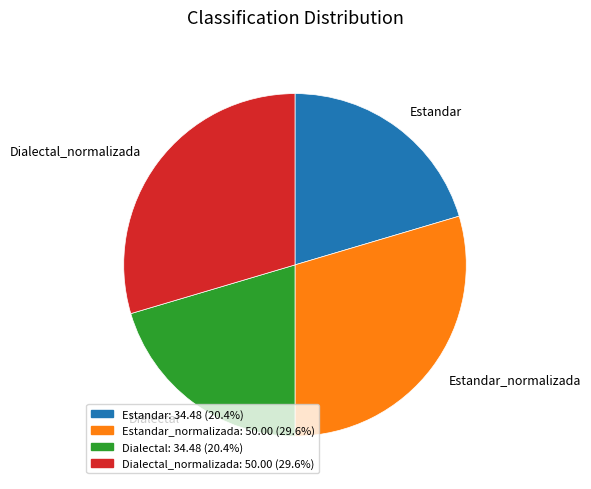

Which has a higher value, Dialectal or Estandar_normalizada?

Estandar_normalizada